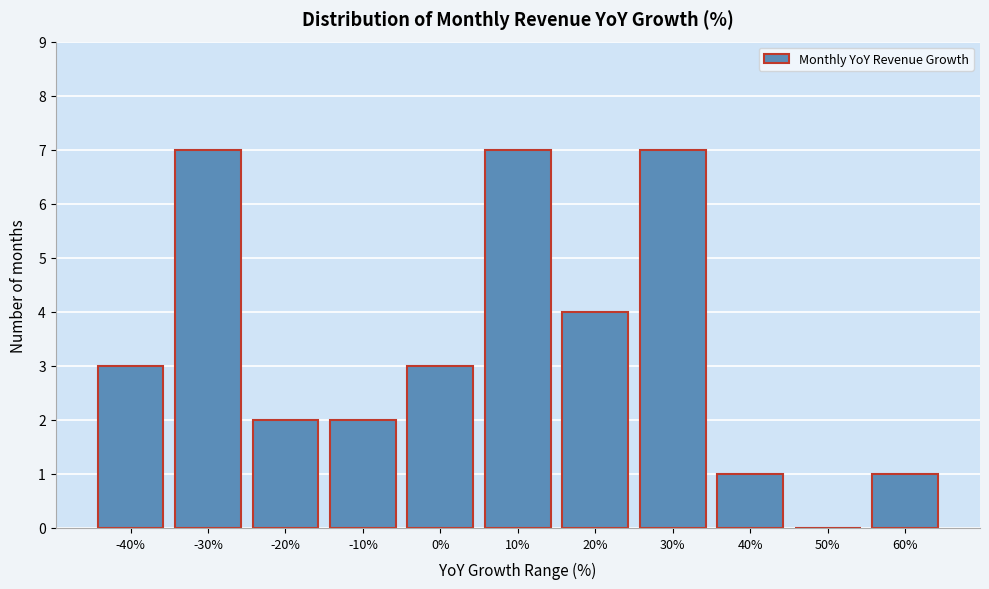

Reading left to right, what are all the values shown in this chart?

-40%=3	-30%=7	-20%=2	-10%=2	0%=3	10%=7	20%=4	30%=7	40%=1	50%=0	60%=1